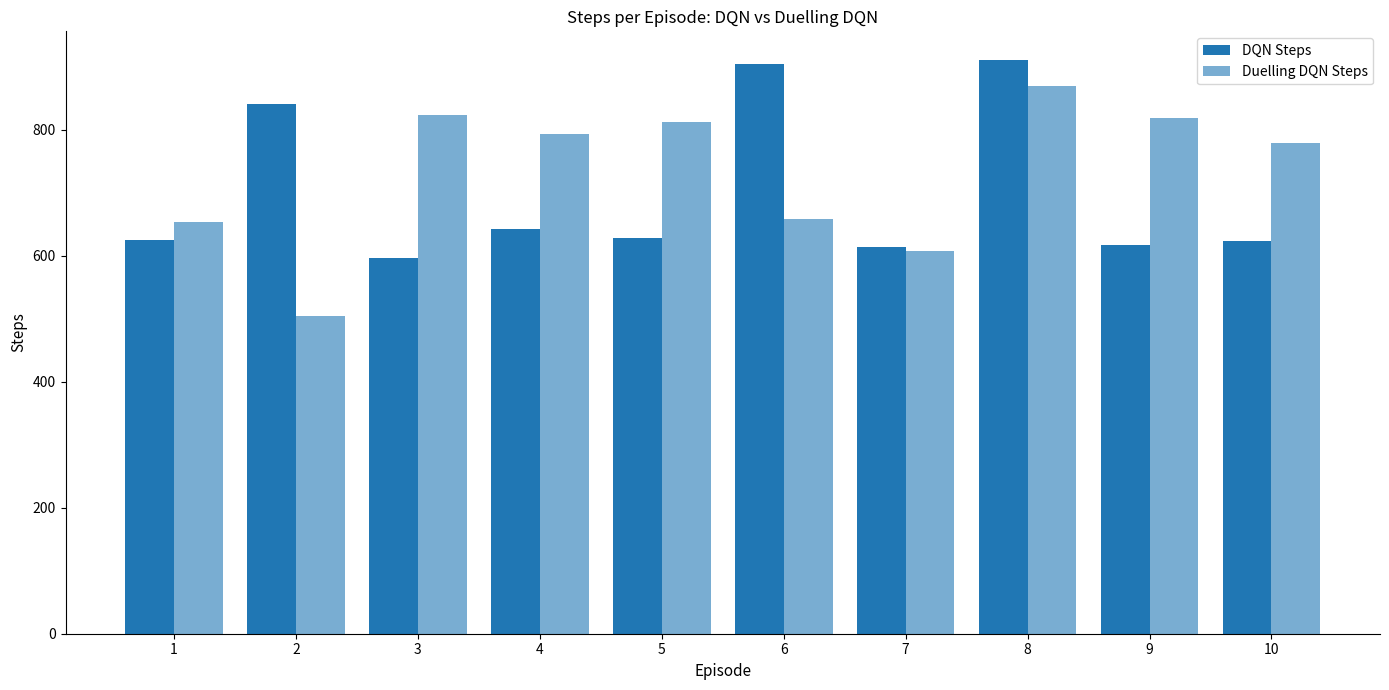

How many bars are there in each group?

2